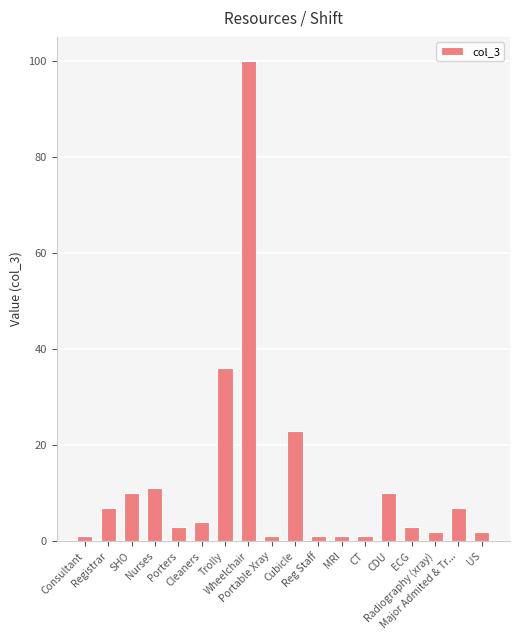

What is the greatest value displayed?

100